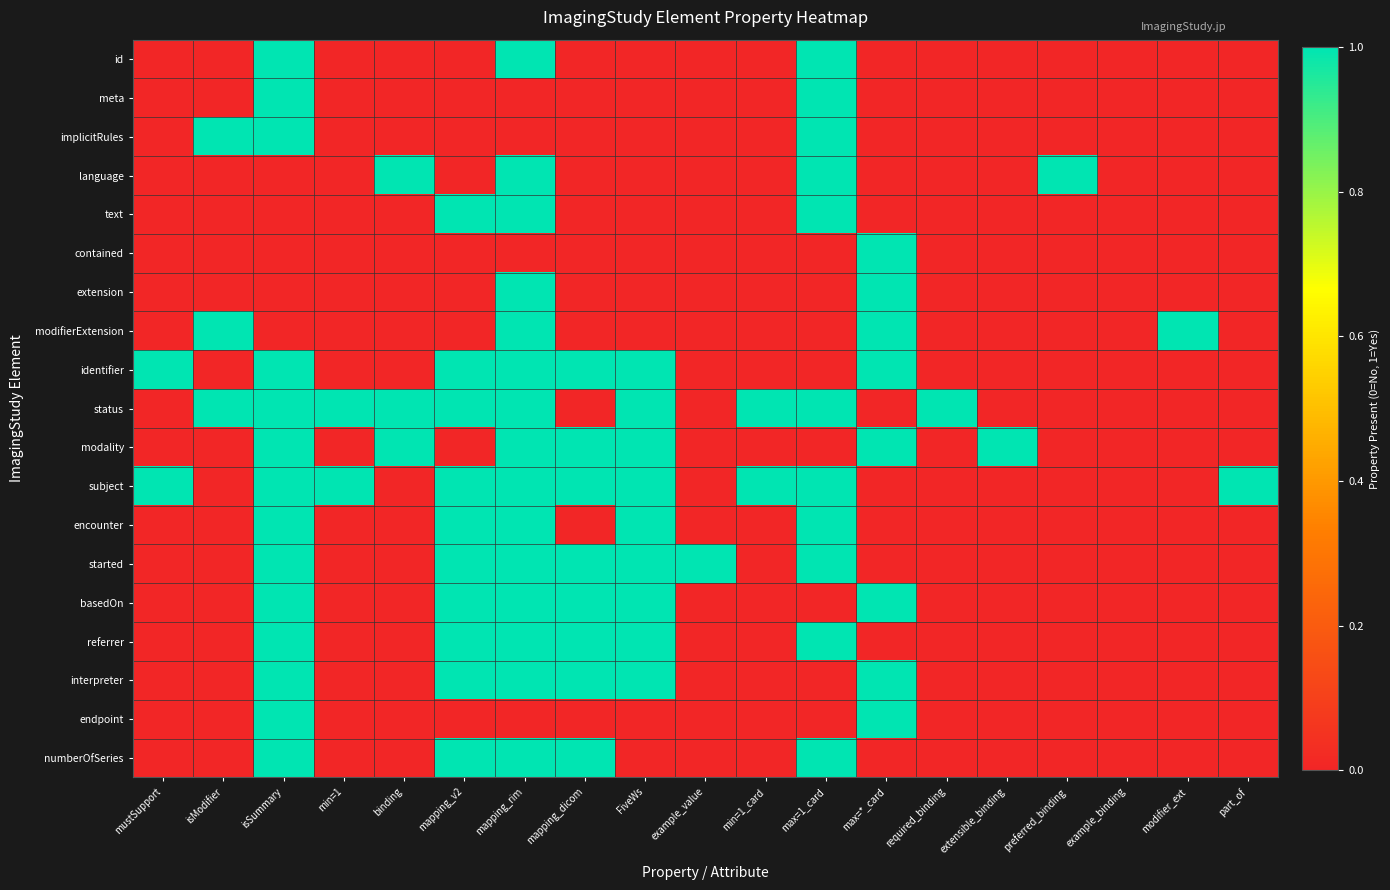

Reading right to left, transcribe all the data shown in this chart.

id: part_of=0	modifier_ext=0	example_binding=0	preferred_binding=0	extensible_binding=0	required_binding=0	max=*_card=0	max=1_card=1	min=1_card=0	example_value=0	FiveWs=0	mapping_dicom=0	mapping_rim=1	mapping_v2=0	binding=0	min=1=0	isSummary=1	isModifier=0	mustSupport=0
meta: part_of=0	modifier_ext=0	example_binding=0	preferred_binding=0	extensible_binding=0	required_binding=0	max=*_card=0	max=1_card=1	min=1_card=0	example_value=0	FiveWs=0	mapping_dicom=0	mapping_rim=0	mapping_v2=0	binding=0	min=1=0	isSummary=1	isModifier=0	mustSupport=0
implicitRules: part_of=0	modifier_ext=0	example_binding=0	preferred_binding=0	extensible_binding=0	required_binding=0	max=*_card=0	max=1_card=1	min=1_card=0	example_value=0	FiveWs=0	mapping_dicom=0	mapping_rim=0	mapping_v2=0	binding=0	min=1=0	isSummary=1	isModifier=1	mustSupport=0
language: part_of=0	modifier_ext=0	example_binding=0	preferred_binding=1	extensible_binding=0	required_binding=0	max=*_card=0	max=1_card=1	min=1_card=0	example_value=0	FiveWs=0	mapping_dicom=0	mapping_rim=1	mapping_v2=0	binding=1	min=1=0	isSummary=0	isModifier=0	mustSupport=0
text: part_of=0	modifier_ext=0	example_binding=0	preferred_binding=0	extensible_binding=0	required_binding=0	max=*_card=0	max=1_card=1	min=1_card=0	example_value=0	FiveWs=0	mapping_dicom=0	mapping_rim=1	mapping_v2=1	binding=0	min=1=0	isSummary=0	isModifier=0	mustSupport=0
contained: part_of=0	modifier_ext=0	example_binding=0	preferred_binding=0	extensible_binding=0	required_binding=0	max=*_card=1	max=1_card=0	min=1_card=0	example_value=0	FiveWs=0	mapping_dicom=0	mapping_rim=0	mapping_v2=0	binding=0	min=1=0	isSummary=0	isModifier=0	mustSupport=0
extension: part_of=0	modifier_ext=0	example_binding=0	preferred_binding=0	extensible_binding=0	required_binding=0	max=*_card=1	max=1_card=0	min=1_card=0	example_value=0	FiveWs=0	mapping_dicom=0	mapping_rim=1	mapping_v2=0	binding=0	min=1=0	isSummary=0	isModifier=0	mustSupport=0
modifierExtension: part_of=0	modifier_ext=1	example_binding=0	preferred_binding=0	extensible_binding=0	required_binding=0	max=*_card=1	max=1_card=0	min=1_card=0	example_value=0	FiveWs=0	mapping_dicom=0	mapping_rim=1	mapping_v2=0	binding=0	min=1=0	isSummary=0	isModifier=1	mustSupport=0
identifier: part_of=0	modifier_ext=0	example_binding=0	preferred_binding=0	extensible_binding=0	required_binding=0	max=*_card=1	max=1_card=0	min=1_card=0	example_value=0	FiveWs=1	mapping_dicom=1	mapping_rim=1	mapping_v2=1	binding=0	min=1=0	isSummary=1	isModifier=0	mustSupport=1
status: part_of=0	modifier_ext=0	example_binding=0	preferred_binding=0	extensible_binding=0	required_binding=1	max=*_card=0	max=1_card=1	min=1_card=1	example_value=0	FiveWs=1	mapping_dicom=0	mapping_rim=1	mapping_v2=1	binding=1	min=1=1	isSummary=1	isModifier=1	mustSupport=0
modality: part_of=0	modifier_ext=0	example_binding=0	preferred_binding=0	extensible_binding=1	required_binding=0	max=*_card=1	max=1_card=0	min=1_card=0	example_value=0	FiveWs=1	mapping_dicom=1	mapping_rim=1	mapping_v2=0	binding=1	min=1=0	isSummary=1	isModifier=0	mustSupport=0
subject: part_of=1	modifier_ext=0	example_binding=0	preferred_binding=0	extensible_binding=0	required_binding=0	max=*_card=0	max=1_card=1	min=1_card=1	example_value=0	FiveWs=1	mapping_dicom=1	mapping_rim=1	mapping_v2=1	binding=0	min=1=1	isSummary=1	isModifier=0	mustSupport=1
encounter: part_of=0	modifier_ext=0	example_binding=0	preferred_binding=0	extensible_binding=0	required_binding=0	max=*_card=0	max=1_card=1	min=1_card=0	example_value=0	FiveWs=1	mapping_dicom=0	mapping_rim=1	mapping_v2=1	binding=0	min=1=0	isSummary=1	isModifier=0	mustSupport=0
started: part_of=0	modifier_ext=0	example_binding=0	preferred_binding=0	extensible_binding=0	required_binding=0	max=*_card=0	max=1_card=1	min=1_card=0	example_value=1	FiveWs=1	mapping_dicom=1	mapping_rim=1	mapping_v2=1	binding=0	min=1=0	isSummary=1	isModifier=0	mustSupport=0
basedOn: part_of=0	modifier_ext=0	example_binding=0	preferred_binding=0	extensible_binding=0	required_binding=0	max=*_card=1	max=1_card=0	min=1_card=0	example_value=0	FiveWs=1	mapping_dicom=1	mapping_rim=1	mapping_v2=1	binding=0	min=1=0	isSummary=1	isModifier=0	mustSupport=0
referrer: part_of=0	modifier_ext=0	example_binding=0	preferred_binding=0	extensible_binding=0	required_binding=0	max=*_card=0	max=1_card=1	min=1_card=0	example_value=0	FiveWs=1	mapping_dicom=1	mapping_rim=1	mapping_v2=1	binding=0	min=1=0	isSummary=1	isModifier=0	mustSupport=0
interpreter: part_of=0	modifier_ext=0	example_binding=0	preferred_binding=0	extensible_binding=0	required_binding=0	max=*_card=1	max=1_card=0	min=1_card=0	example_value=0	FiveWs=1	mapping_dicom=1	mapping_rim=1	mapping_v2=1	binding=0	min=1=0	isSummary=1	isModifier=0	mustSupport=0
endpoint: part_of=0	modifier_ext=0	example_binding=0	preferred_binding=0	extensible_binding=0	required_binding=0	max=*_card=1	max=1_card=0	min=1_card=0	example_value=0	FiveWs=0	mapping_dicom=0	mapping_rim=0	mapping_v2=0	binding=0	min=1=0	isSummary=1	isModifier=0	mustSupport=0
numberOfSeries: part_of=0	modifier_ext=0	example_binding=0	preferred_binding=0	extensible_binding=0	required_binding=0	max=*_card=0	max=1_card=1	min=1_card=0	example_value=0	FiveWs=0	mapping_dicom=1	mapping_rim=1	mapping_v2=1	binding=0	min=1=0	isSummary=1	isModifier=0	mustSupport=0